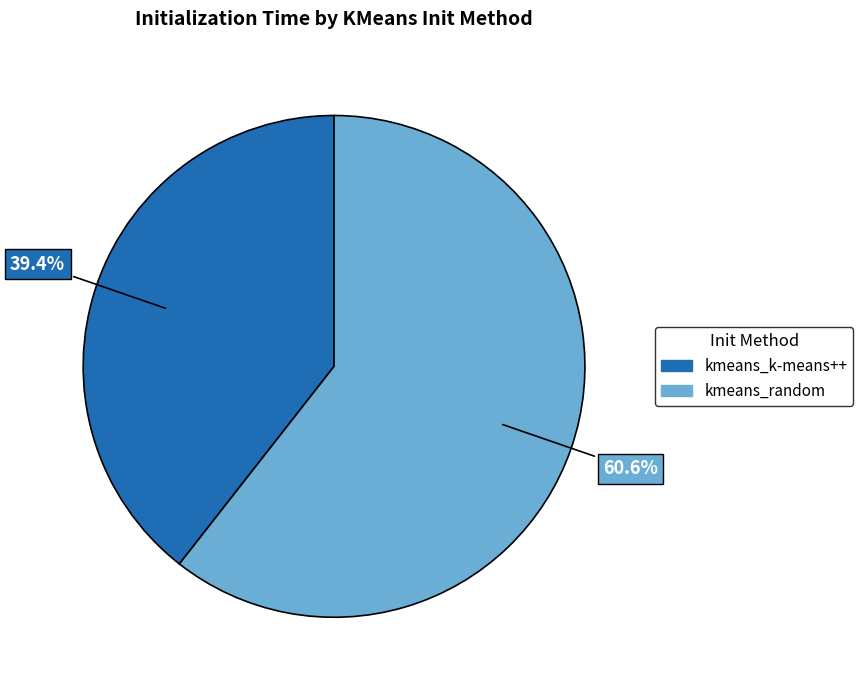

Which slice is the smallest?

kmeans_k-means++